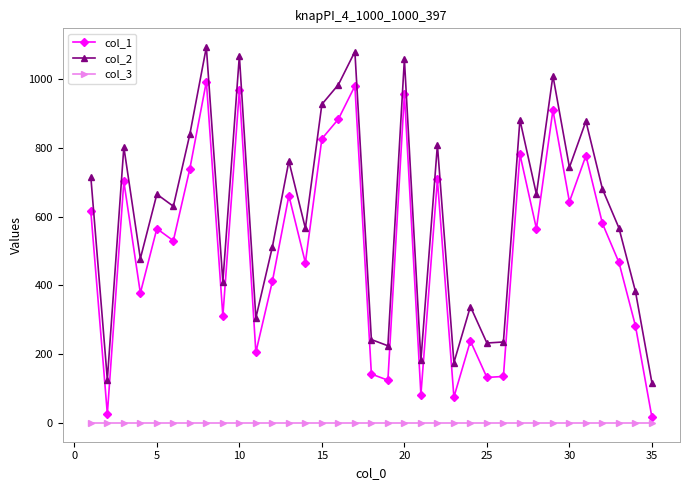

Which series has the largest total across all categories?

col_2